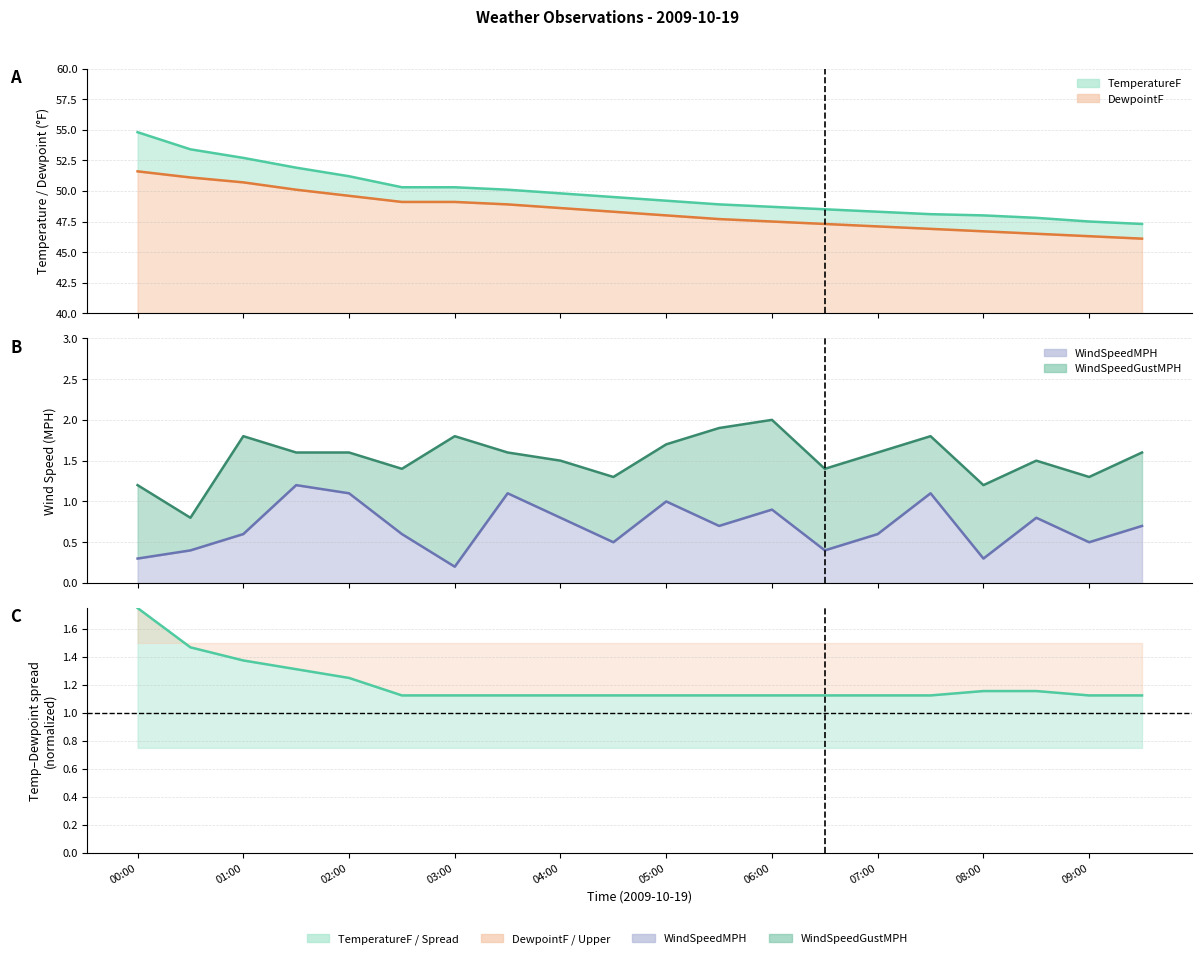

True or false: WindSpeedGustMPH and DewpointF intersect in this chart.

False